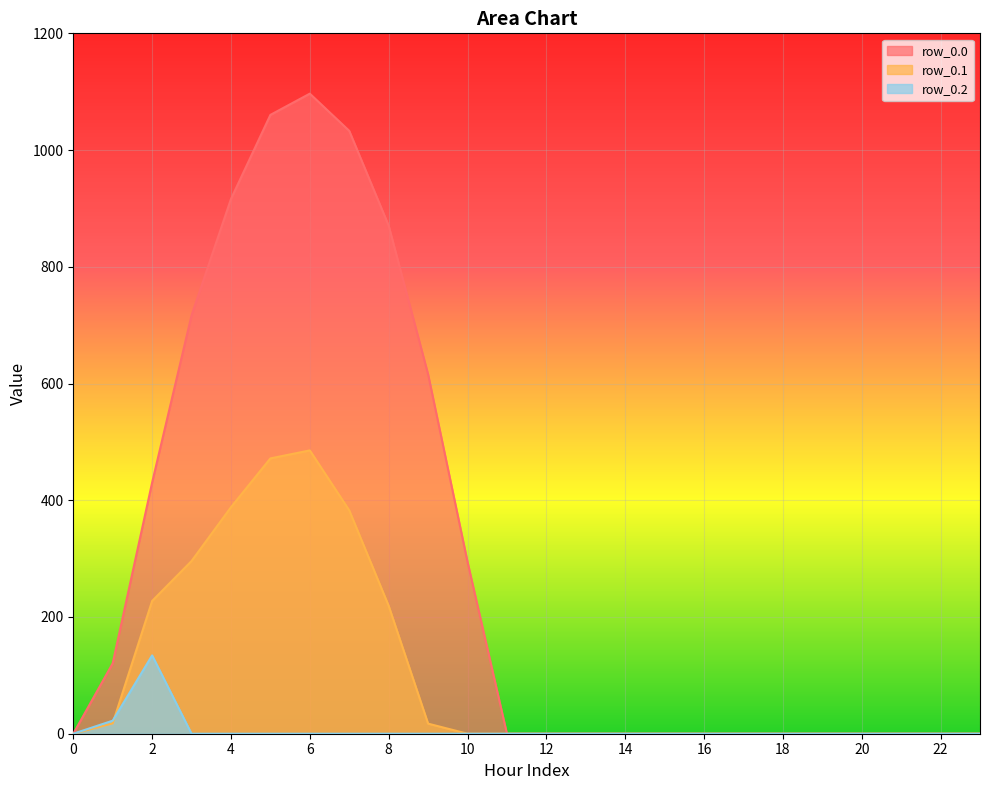

At which category does row_0.2 reach its first local peak?

2